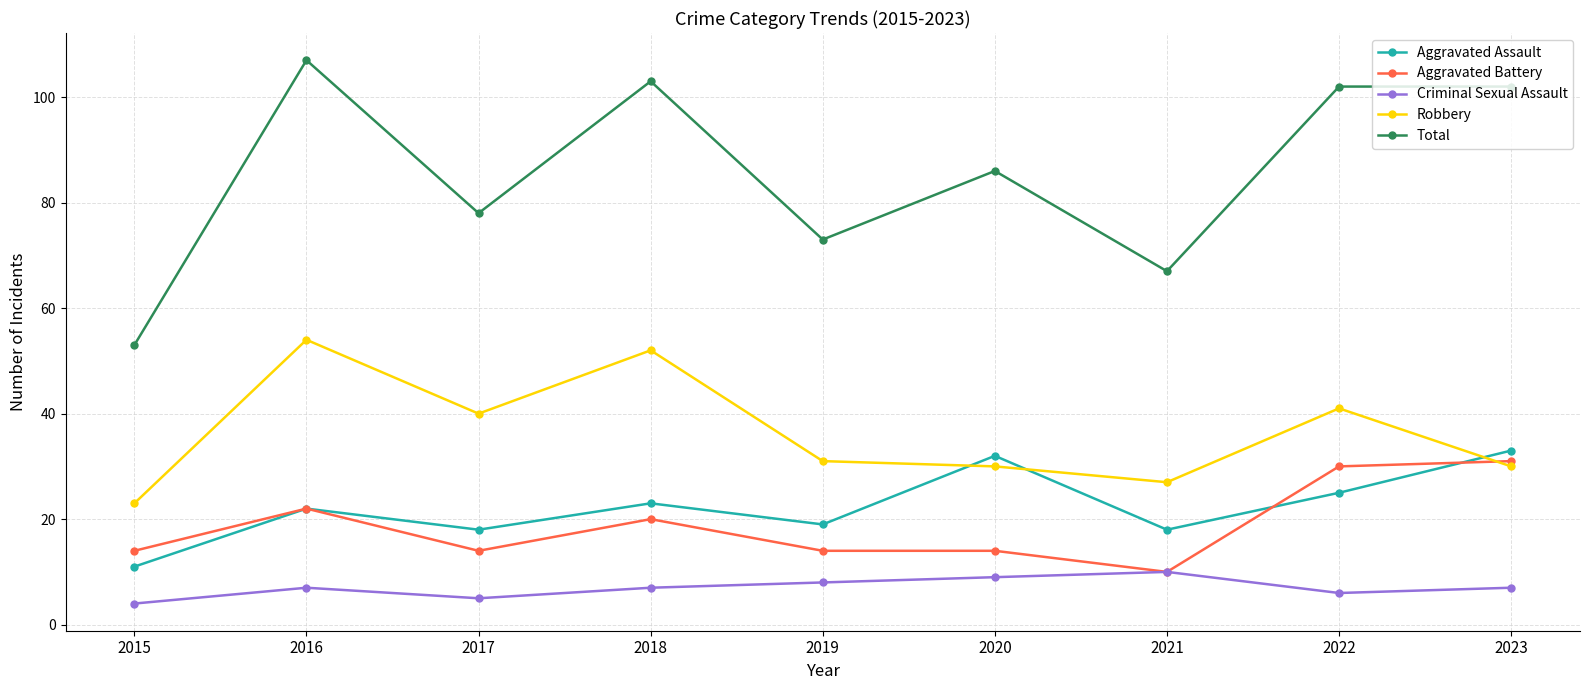

At 2017, list the series in order from largest to smallest.

Total, Robbery, Aggravated Assault, Aggravated Battery, Criminal Sexual Assault